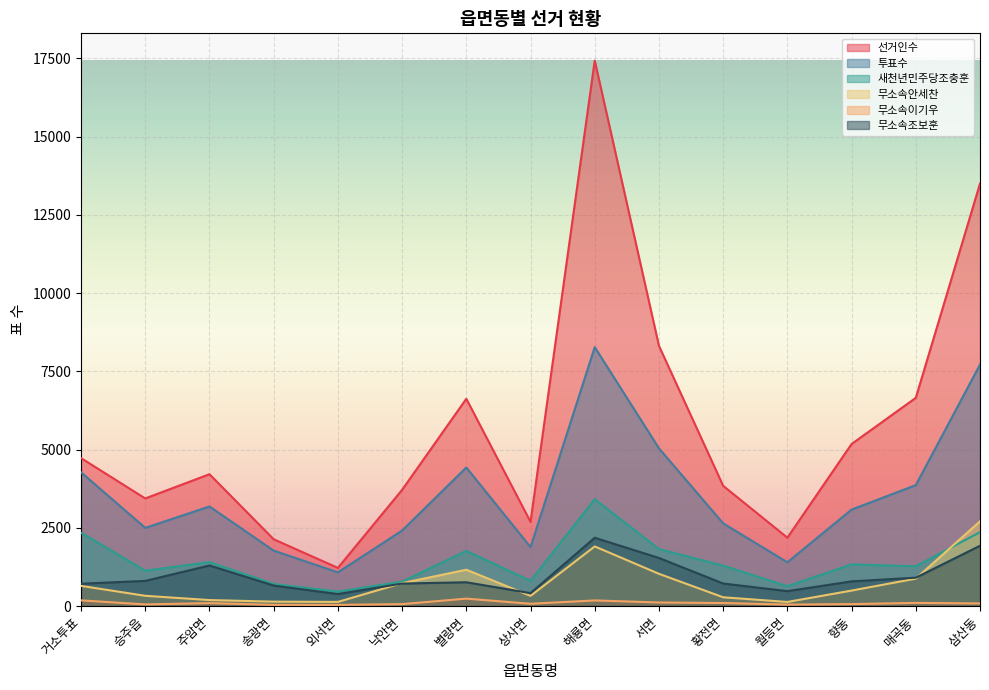

Reading left to right, list all the values displayed in this chart.

선거인수: 거소투표=4726	승주읍=3437	주암면=4211	송광면=2133	외서면=1218	낙안면=3712	별량면=6622	상사면=2689	해룡면=17428	서면=8314	황전면=3840	월등면=2183	향동=5176	매곡동=6652	삼산동=13498
투표수: 거소투표=4272	승주읍=2497	주암면=3181	송광면=1770	외서면=1076	낙안면=2411	별량면=4426	상사면=1883	해룡면=8272	서면=5038	황전면=2641	월등면=1397	향동=3081	매곡동=3862	삼산동=7714
새천년민주당조충훈: 거소투표=2342	승주읍=1129	주암면=1401	송광면=704	외서면=461	낙안면=778	별량면=1761	상사면=805	해룡면=3413	서면=1818	황전면=1290	월등면=634	향동=1330	매곡동=1269	삼산동=2360
무소속안세찬: 거소투표=643	승주읍=326	주암면=190	송광면=139	외서면=131	낙안면=730	별량면=1160	상사면=324	해룡면=1904	서면=1029	황전면=279	월등면=129	향동=493	매곡동=874	삼산동=2706
무소속이기우: 거소투표=180	승주읍=51	주암면=92	송광면=36	외서면=35	낙안면=60	별량면=236	상사면=71	해룡면=178	서면=112	황전면=96	월등면=45	향동=61	매곡동=99	삼산동=82
무소속조보훈: 거소투표=712	승주읍=802	주암면=1294	송광면=653	외서면=382	낙안면=717	별량면=759	상사면=411	해룡면=2181	서면=1535	황전면=719	월등면=475	향동=787	매곡동=905	삼산동=1925